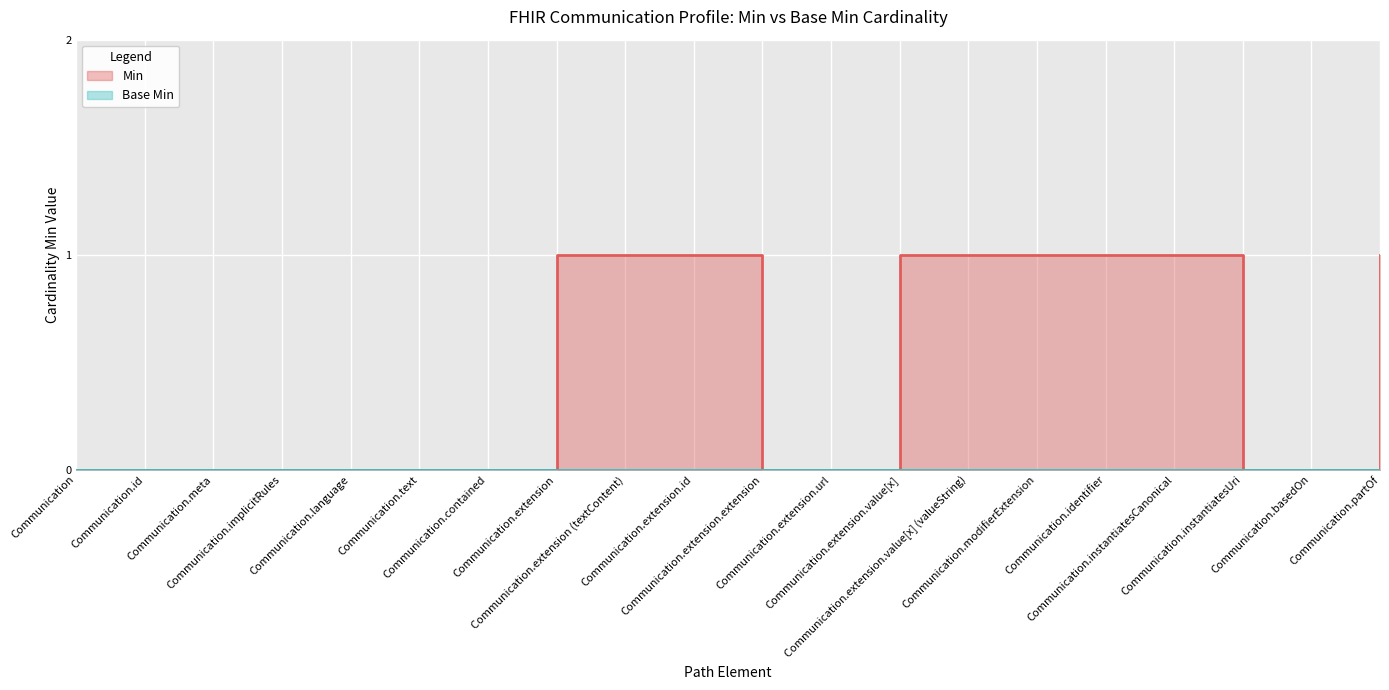

How many values are between 0 and 1?

20